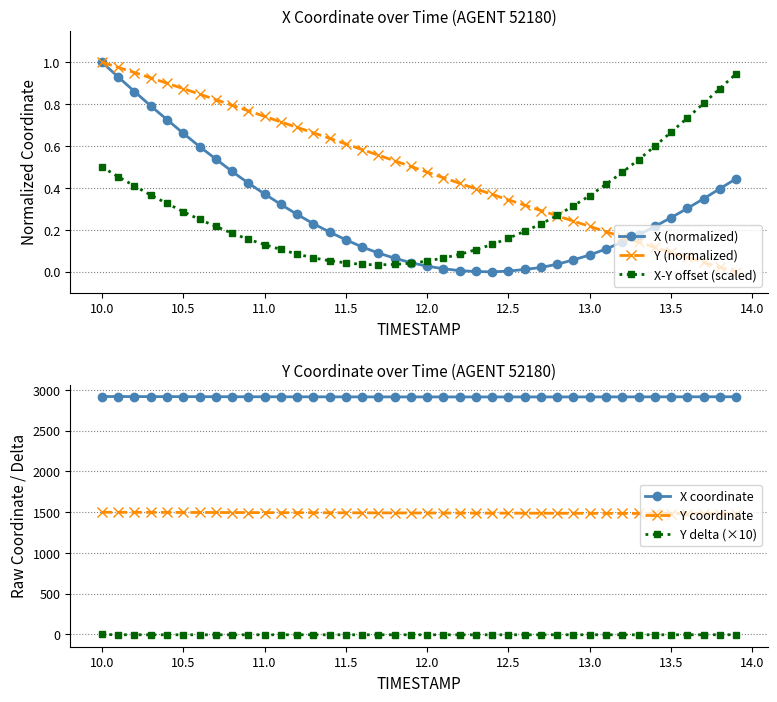

What is the difference between the maximum and minimum values in the Y delta (×10) series?

4.6